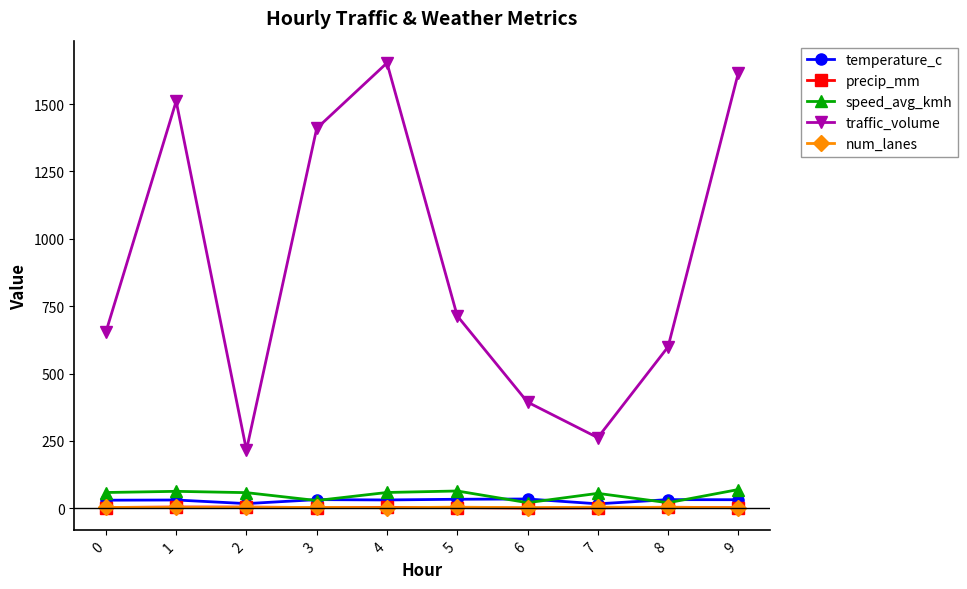

Between 5 and 8, which series saw the biggest shift?

traffic_volume